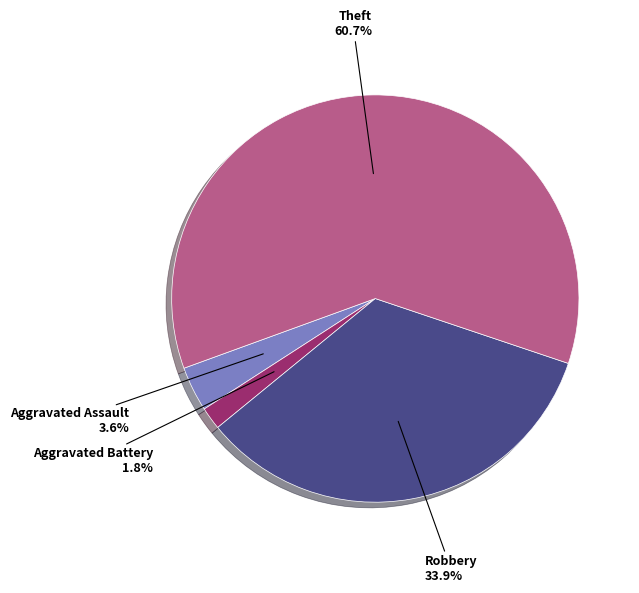

How many segments does this pie chart have?

4